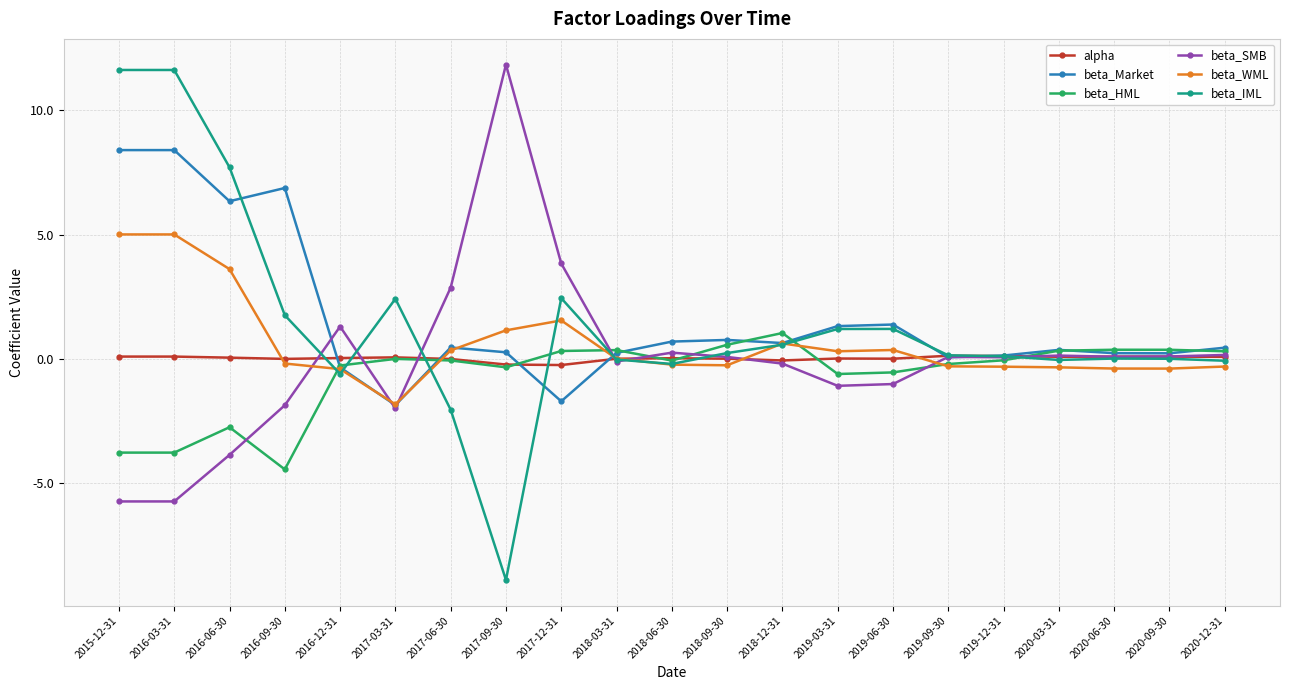

Where does the beta_WML series first go above 0?

2015-12-31